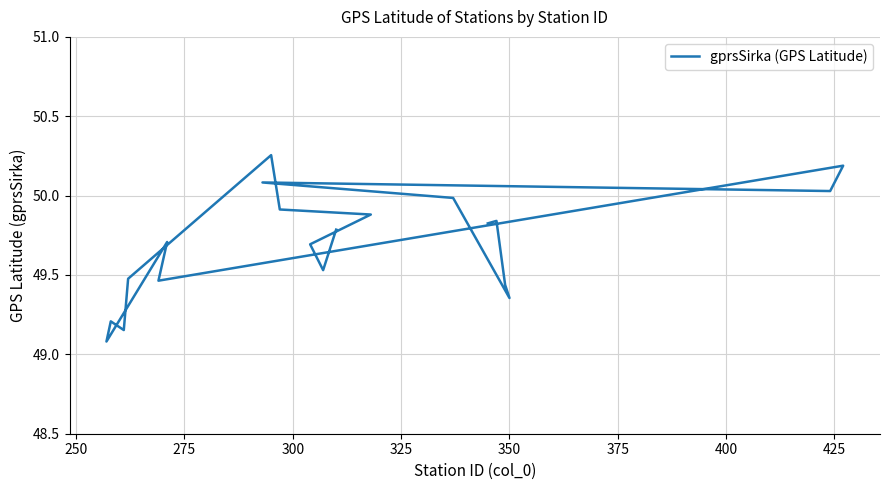

What is the maximum value shown in the chart?

50.3